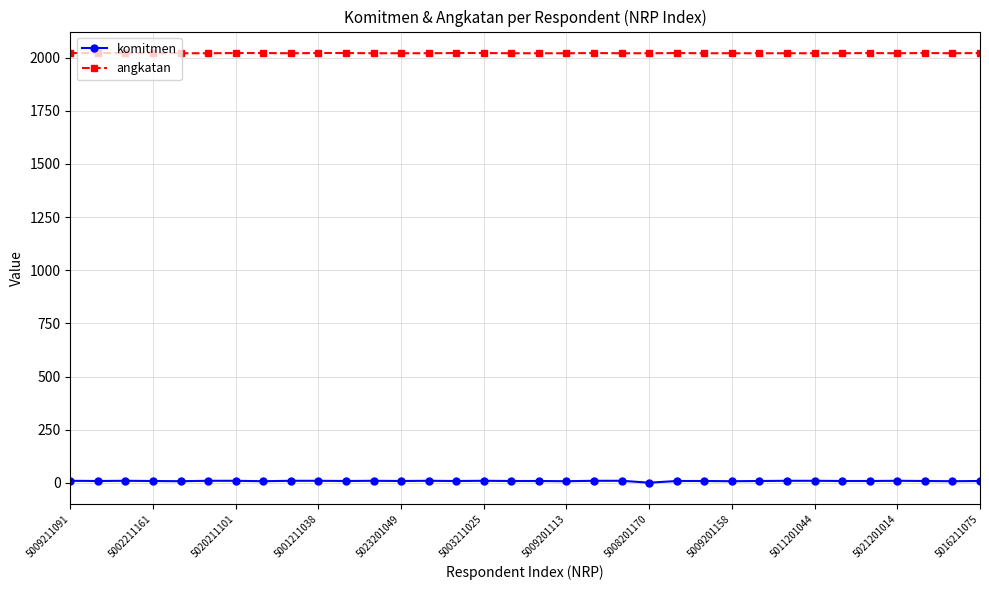

Which series has the largest range (max minus min)?

komitmen